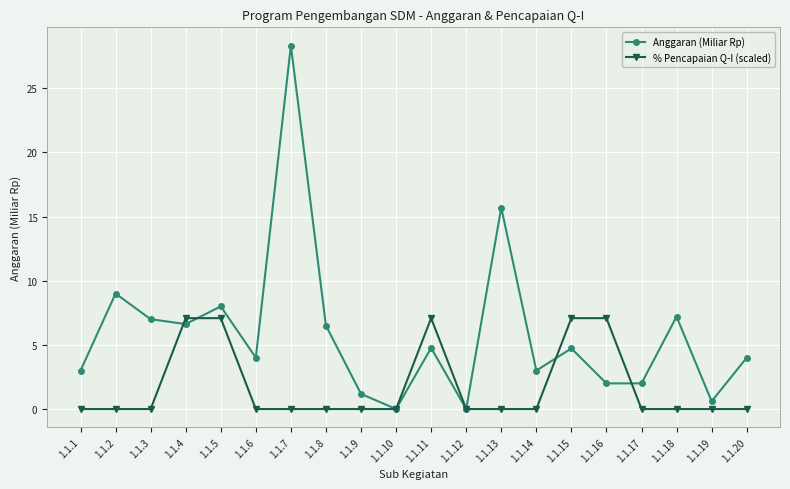

How many categories are shown in the chart?

20